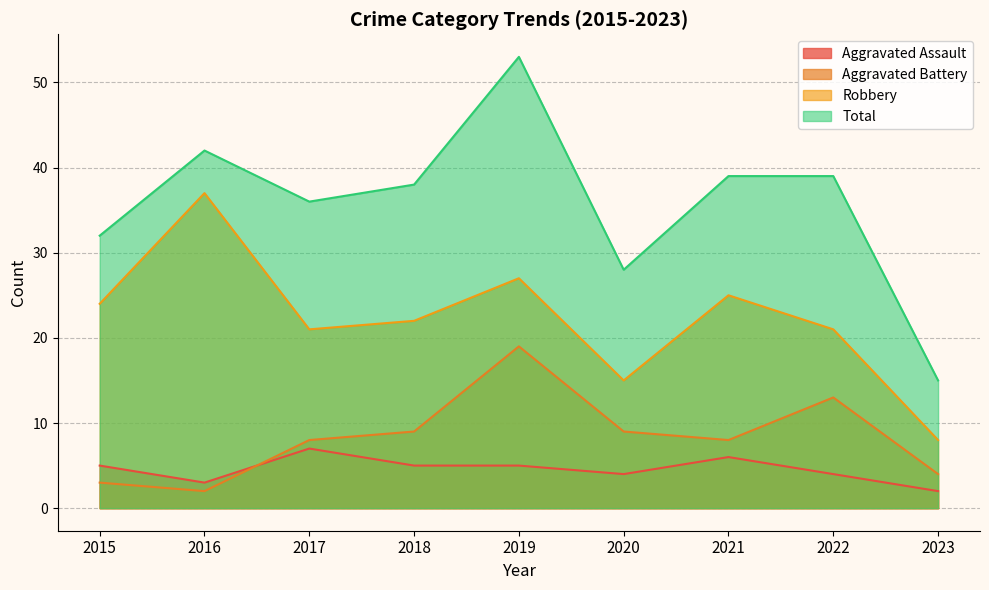

What is the maximum value shown in the chart?

53